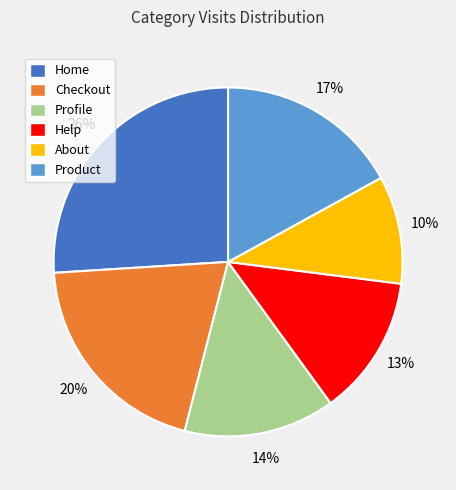

The About slice represents 4% of the pie. True or false?

False